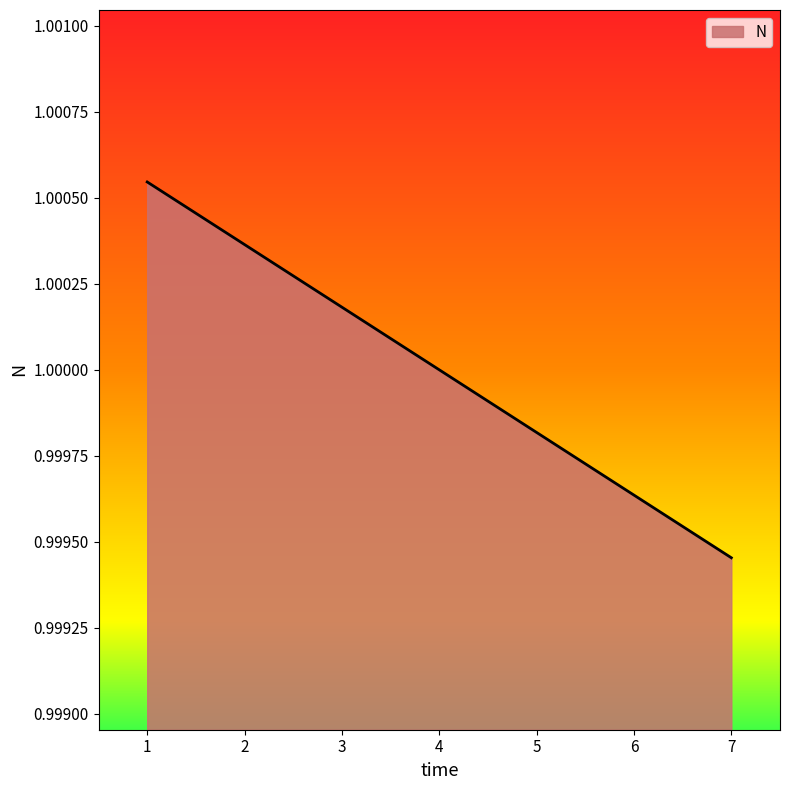

True or false: the data has more than 2 interior local peaks.

False